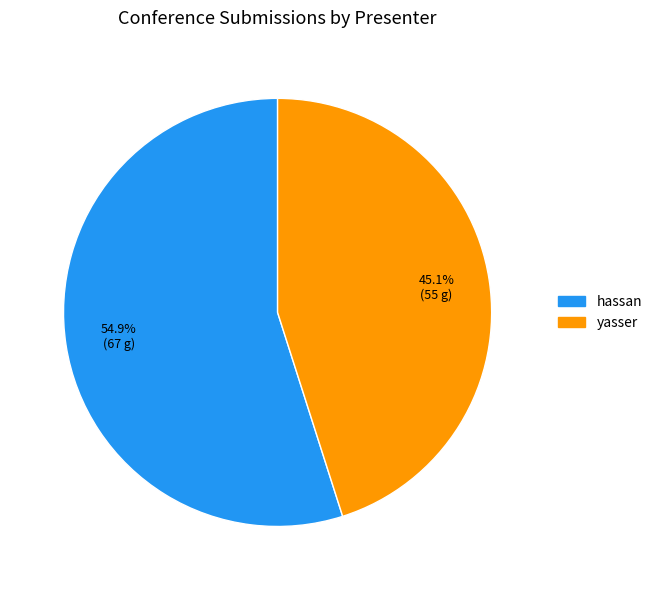

To the nearest percent, what is the difference between the hassan and yasser slice percentages?

10%